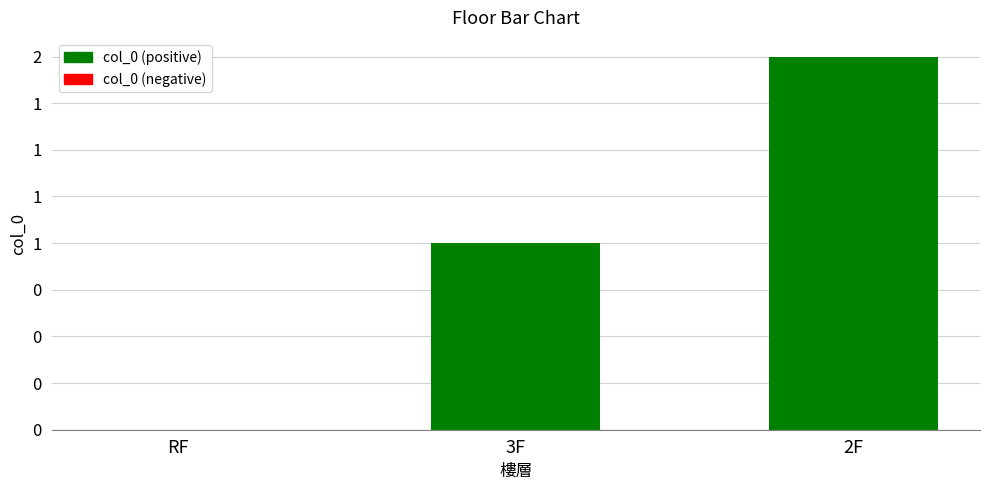

What is the average value?

1